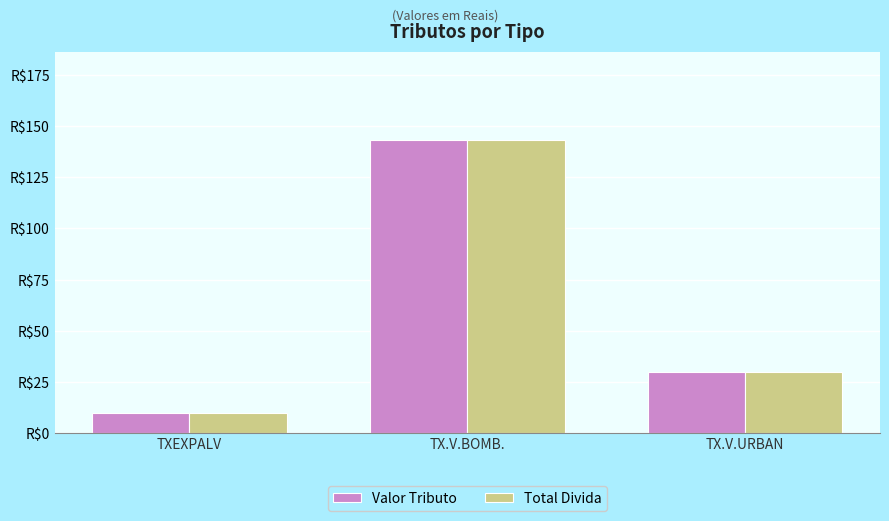

What are all the series names shown in the legend?

Valor Tributo, Total Divida